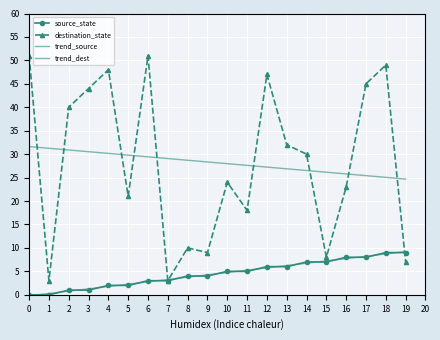

How many distinct data groups are displayed?

4